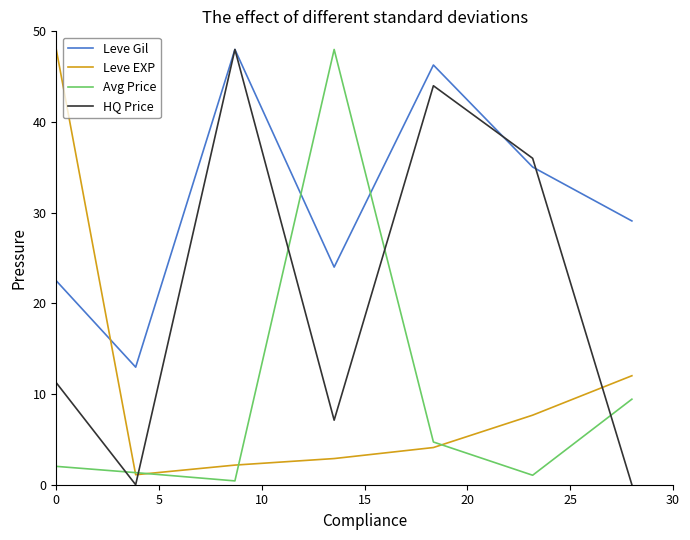

After their last crossing, which series has the higher values: HQ Price or Leve EXP?

Leve EXP